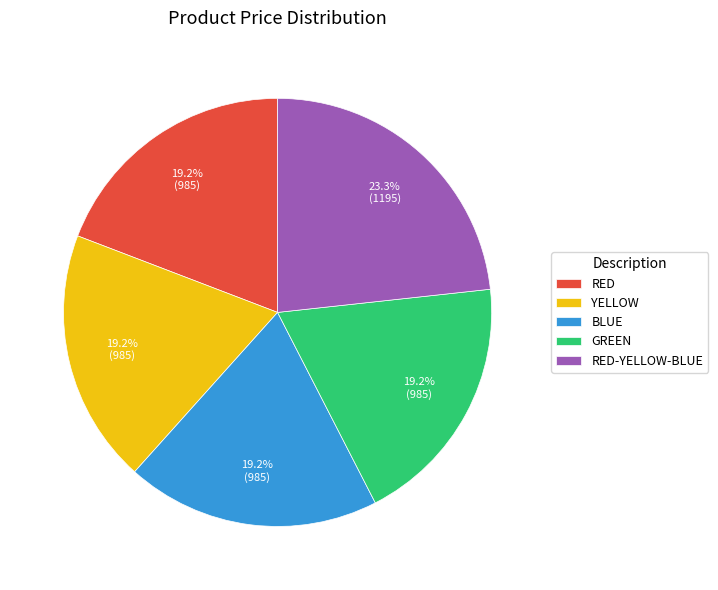

Does GREEN account for over 50% of the chart?

No